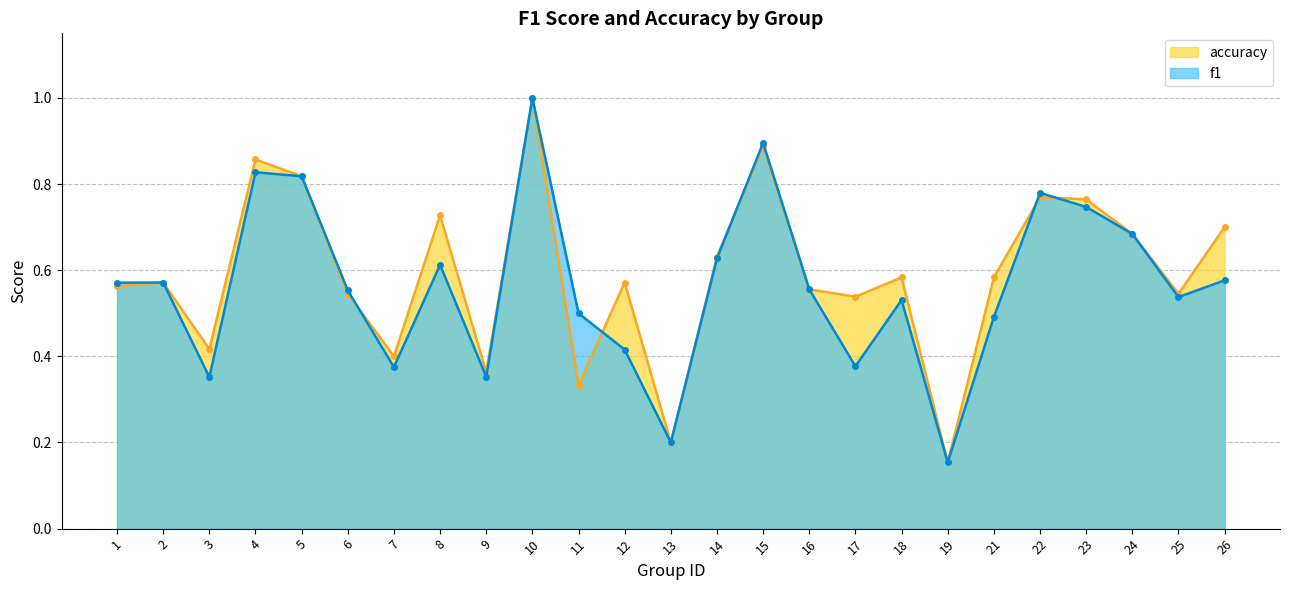

Rank the series by their maximum value, from lowest to highest.

f1, accuracy